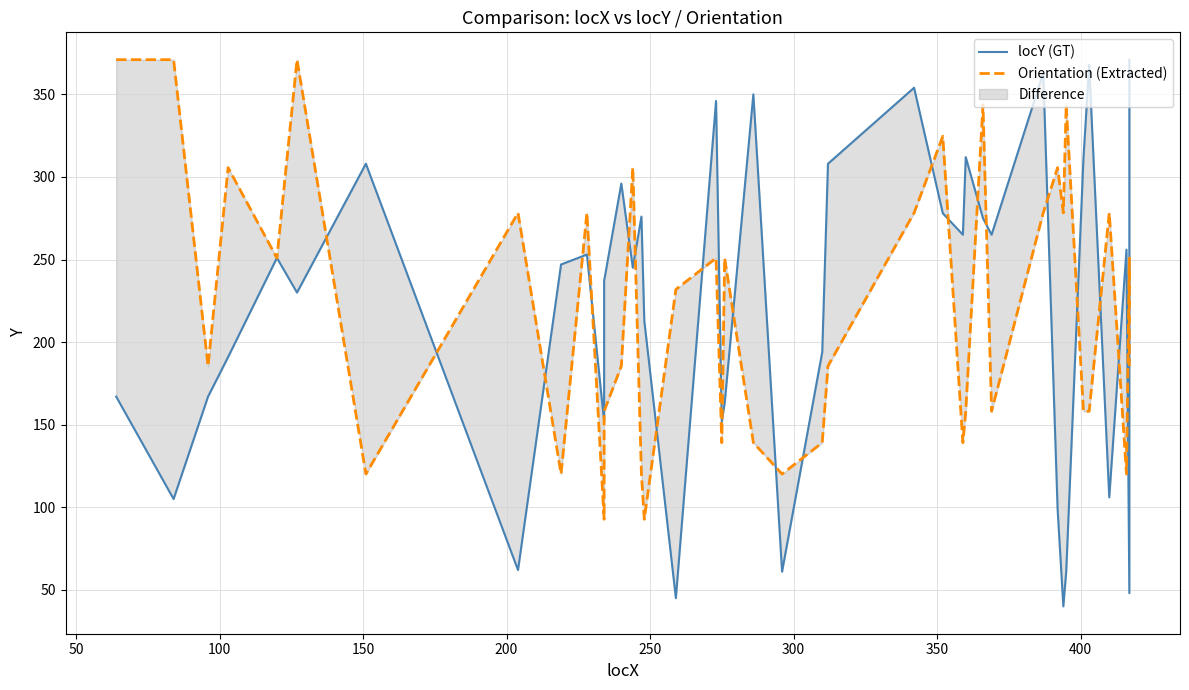

Is this an area chart (filled region under the line)?

No